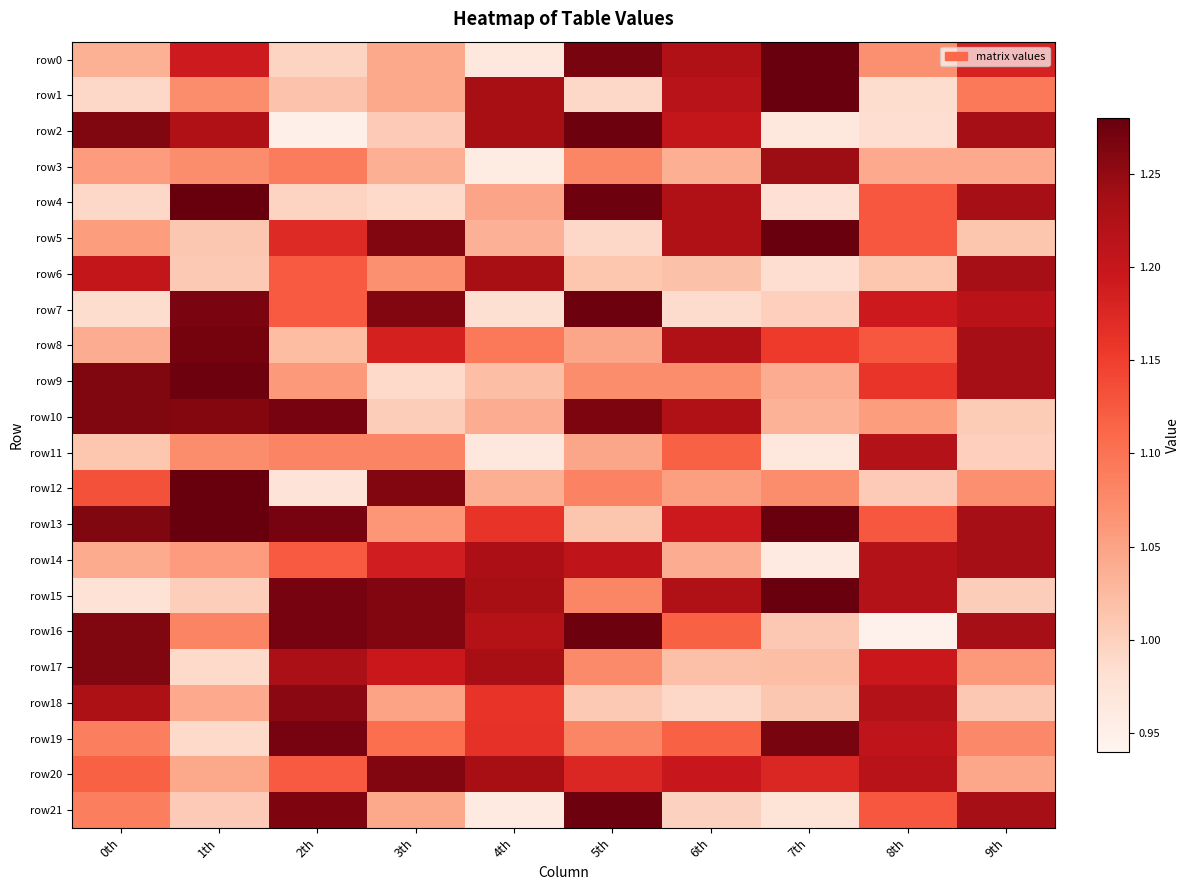

Which series has the widest spread of values?

row16